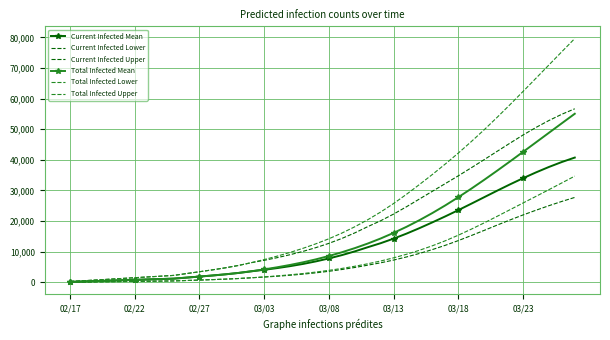

What is the value of the Current Infected Mean point at the 27th from the left?

15906